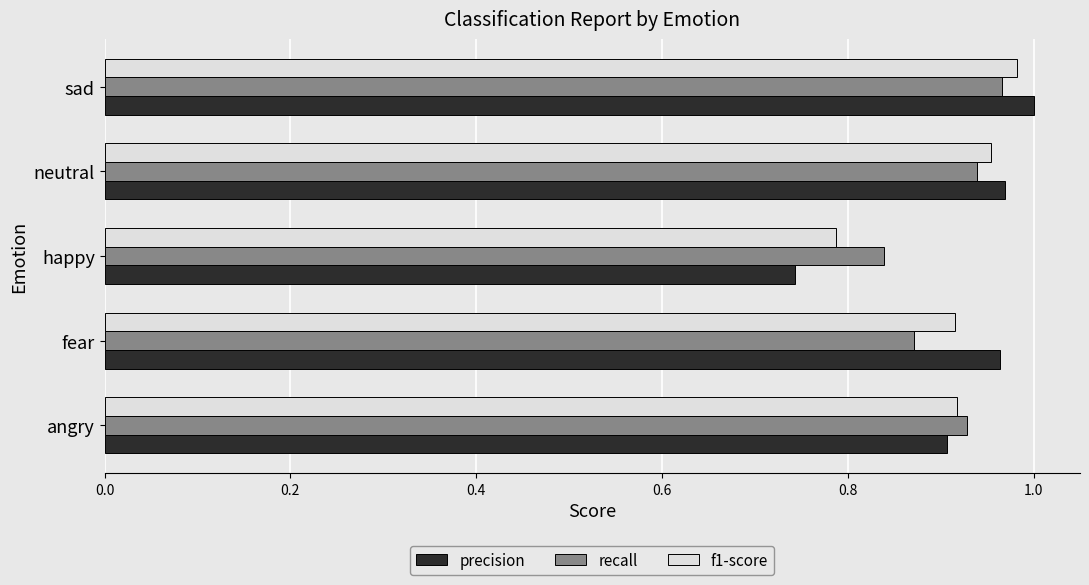

Is it true that recall equals 1.0 at sad?

True